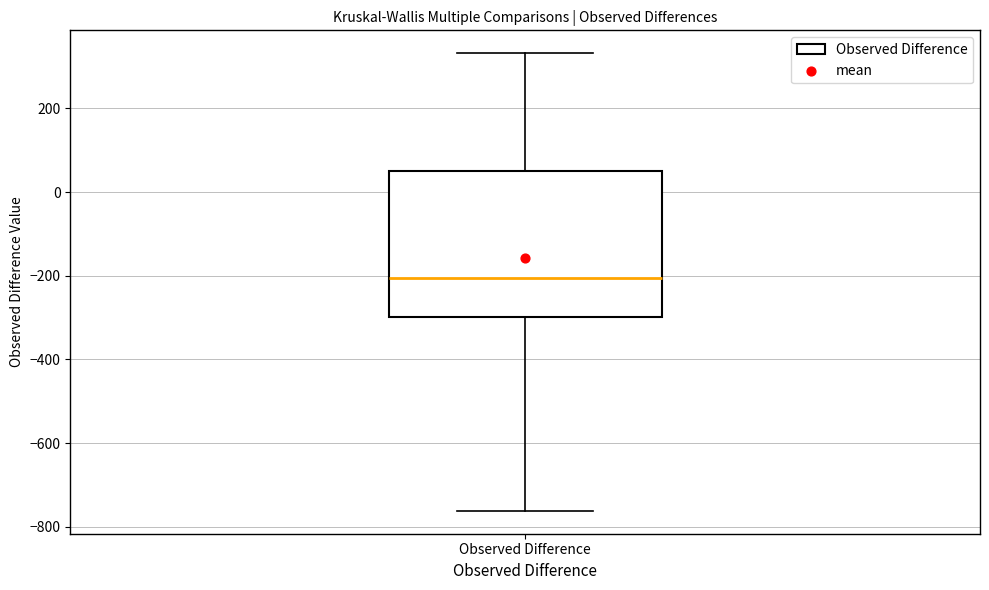

Where does the lower whisker of the box for Observed Difference end on the y-axis? The values are not printed on the chart, so give them approximately, as read against the axis.

-760